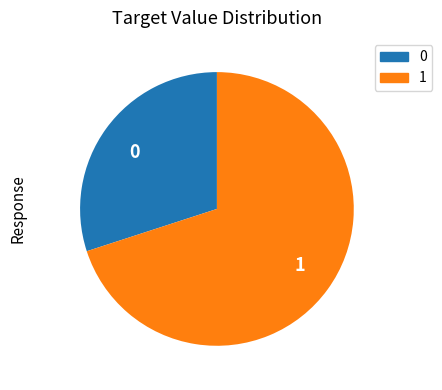

Combined, do 1 and 0 account for over 50%?

Yes